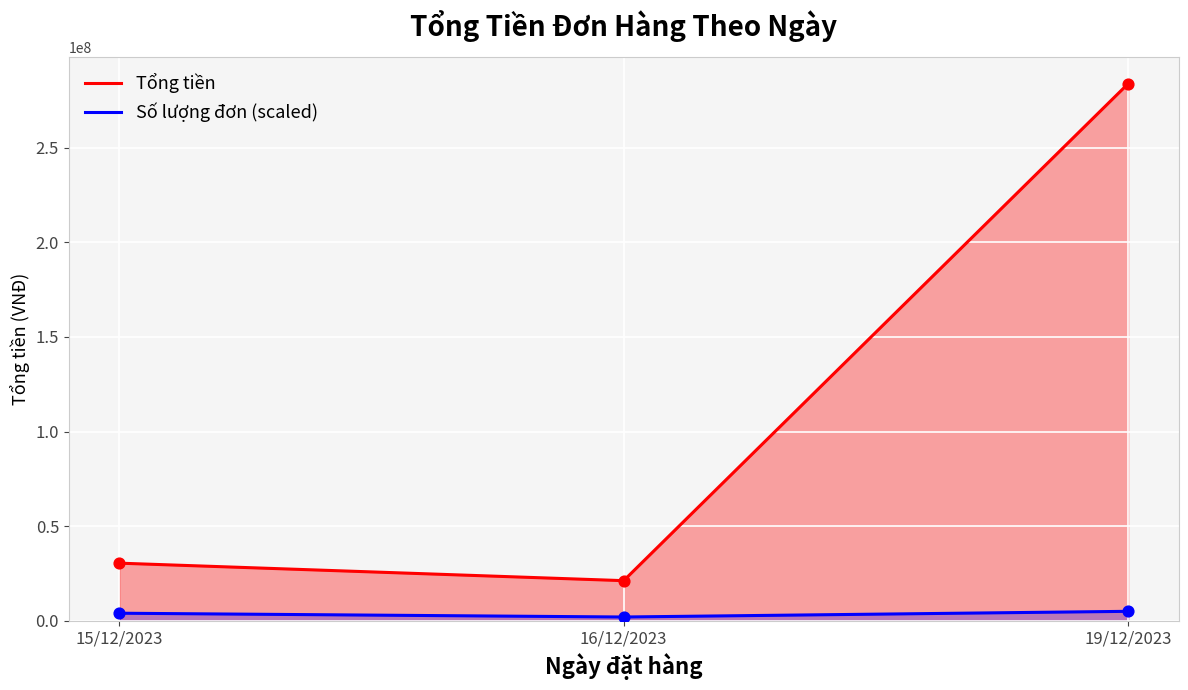

Which series has the largest Y range (max minus min)?

Tổng tiền